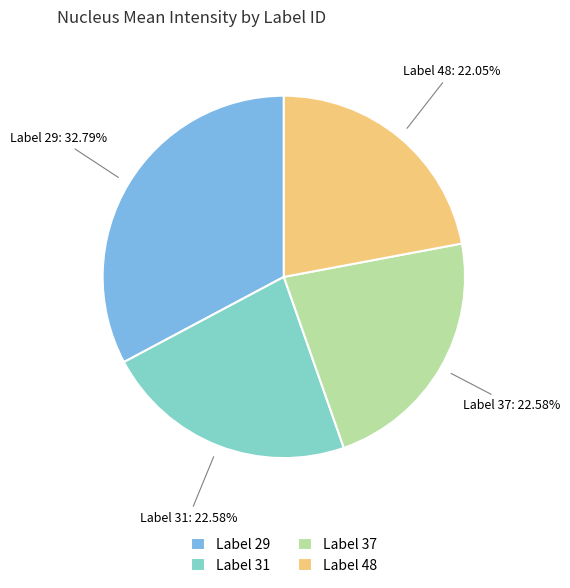

Does any single category account for the majority?

No